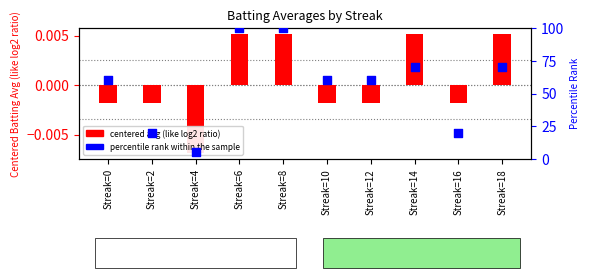

Which series has the largest total across all categories?

Batting Average2 (percentile rank)